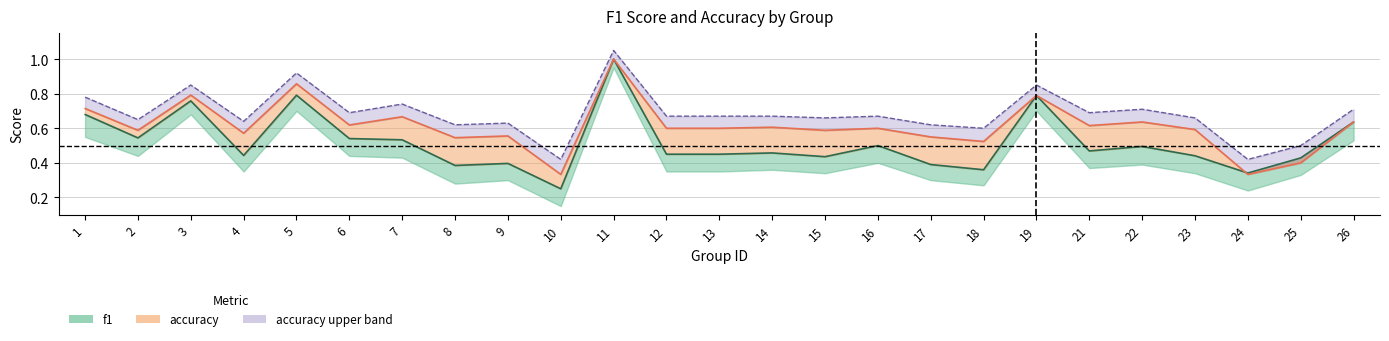

What is the difference between the maximum and minimum values in the f1 series?

0.8